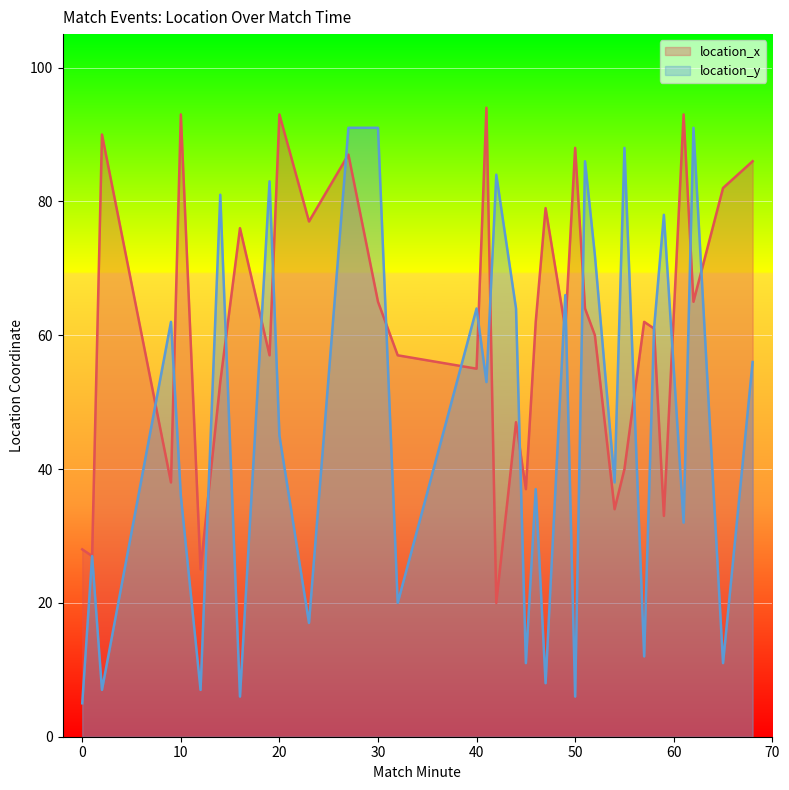

The value of location_y at 40 is 110. True or false?

False